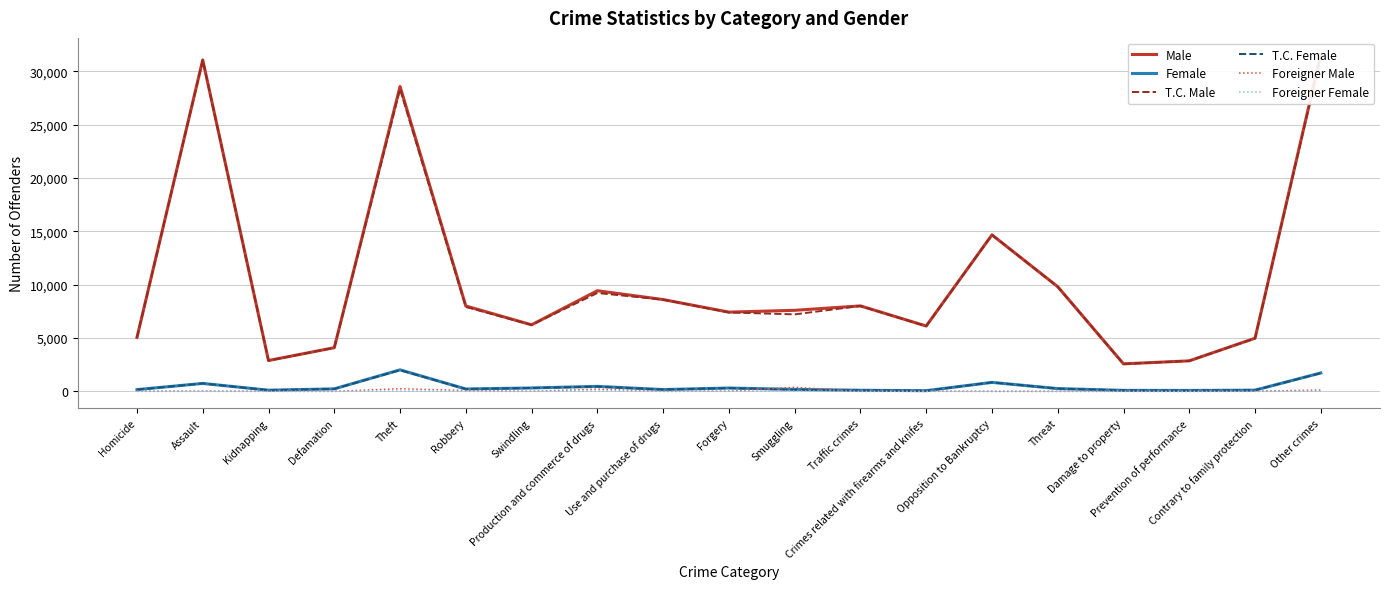

Is this an area chart (filled region under the line)?

No